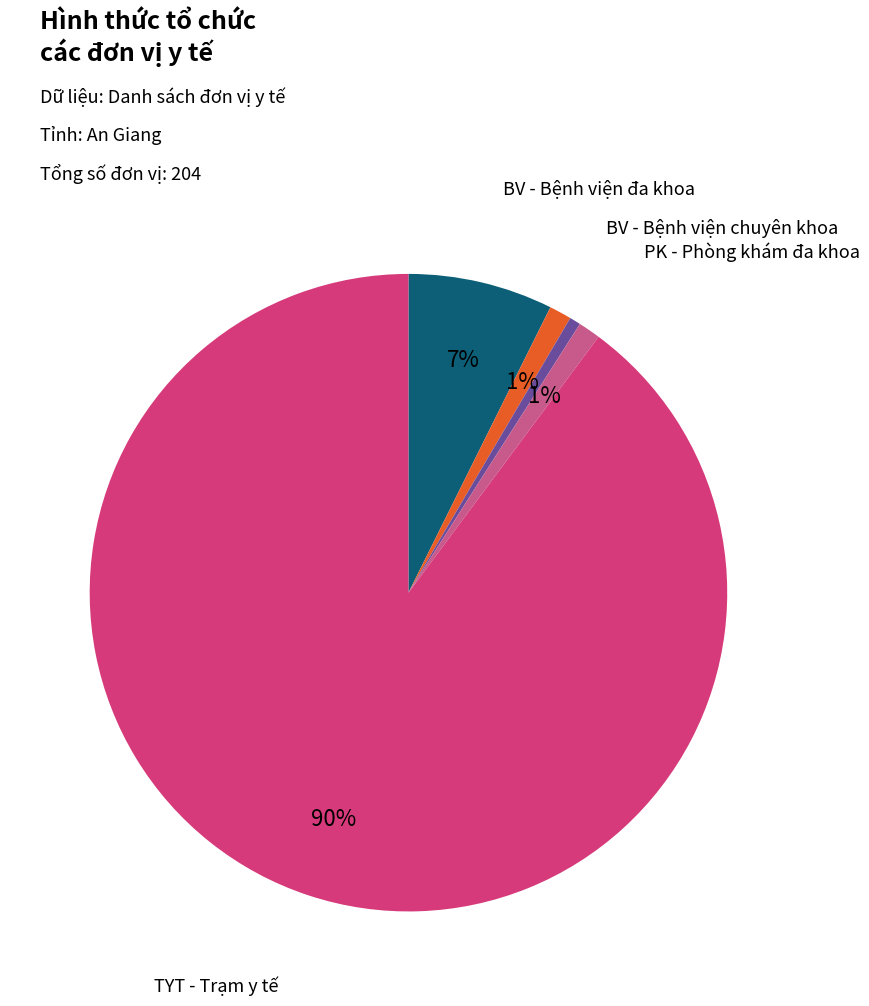

Which category has the biggest portion of the pie?

TYT - Trạm y tế